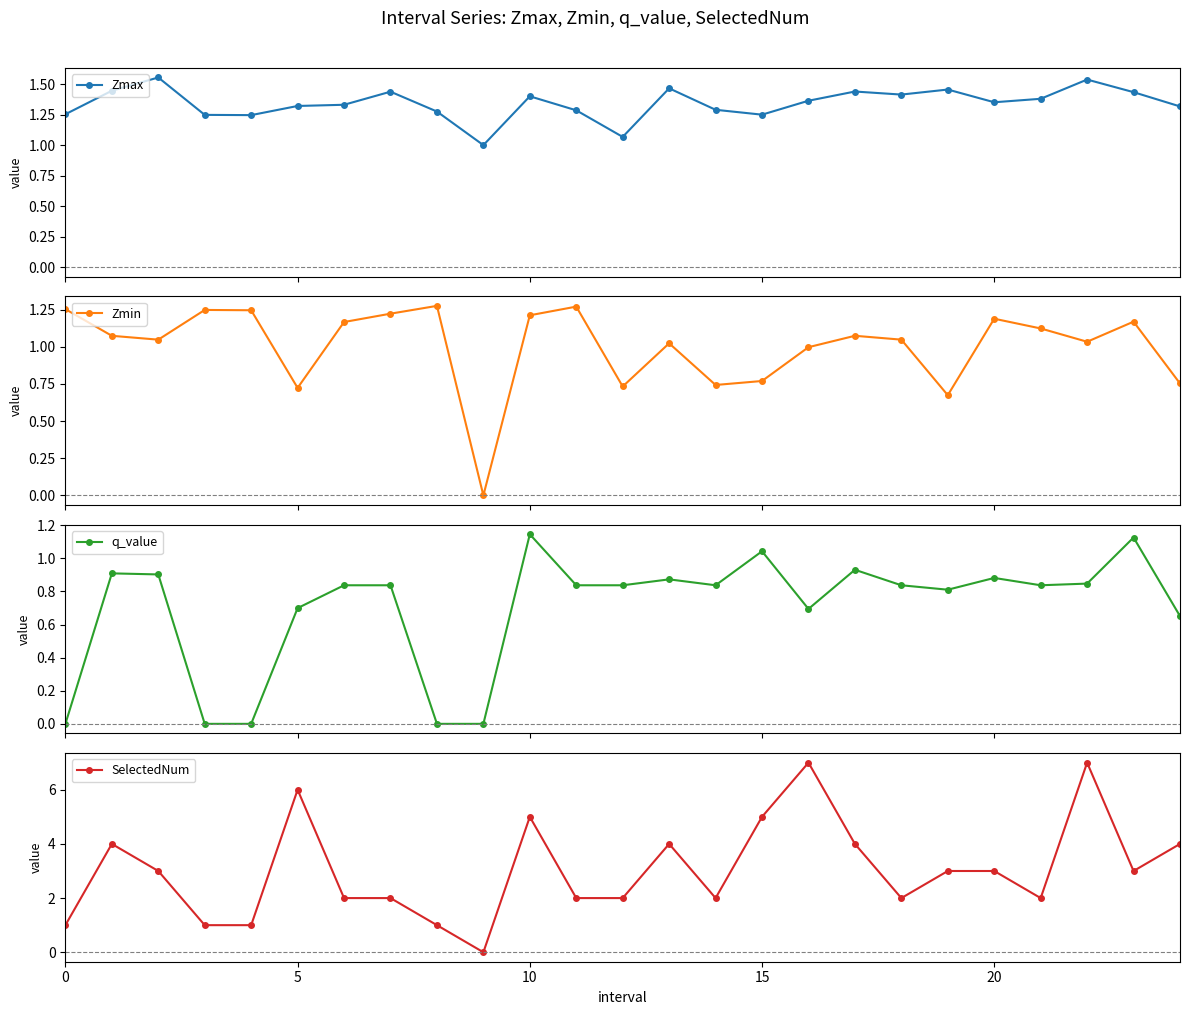

Does the chart display data point markers on the line(s)?

Yes